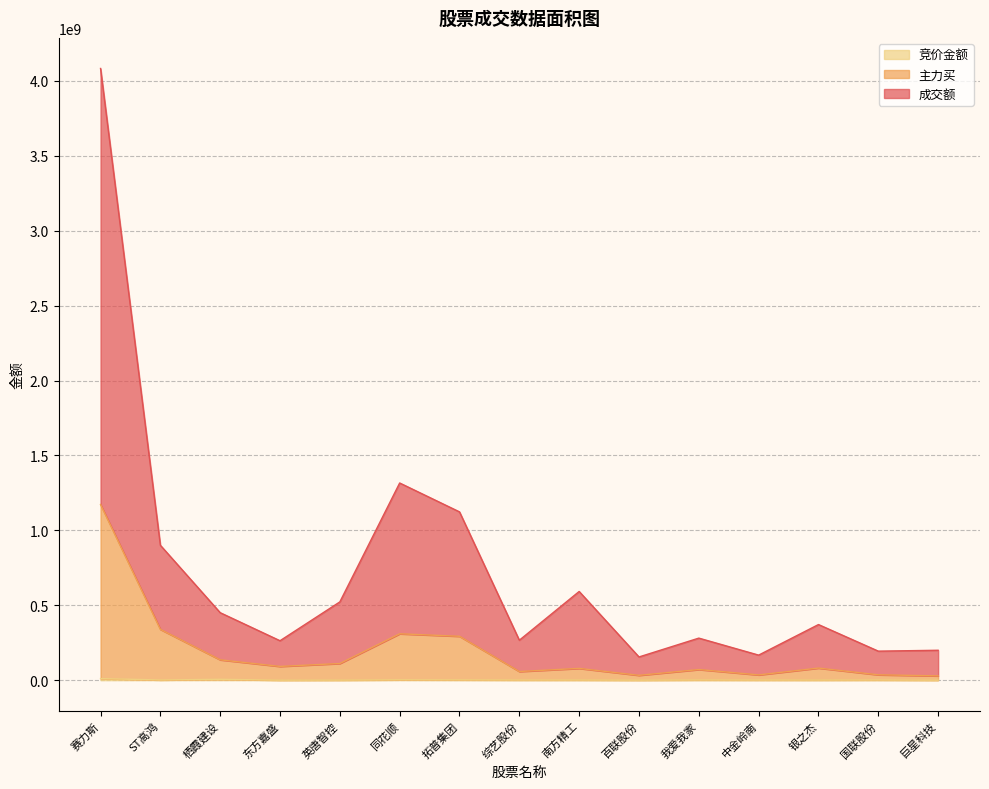

Which series has the widest spread of values?

成交额